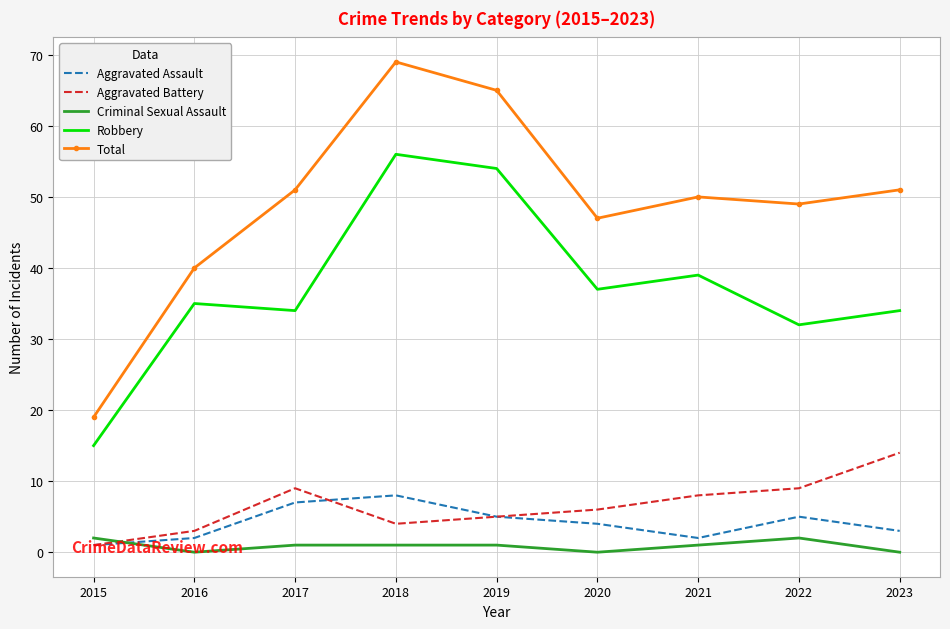

At which category does the chart reach its peak across all series?

2018